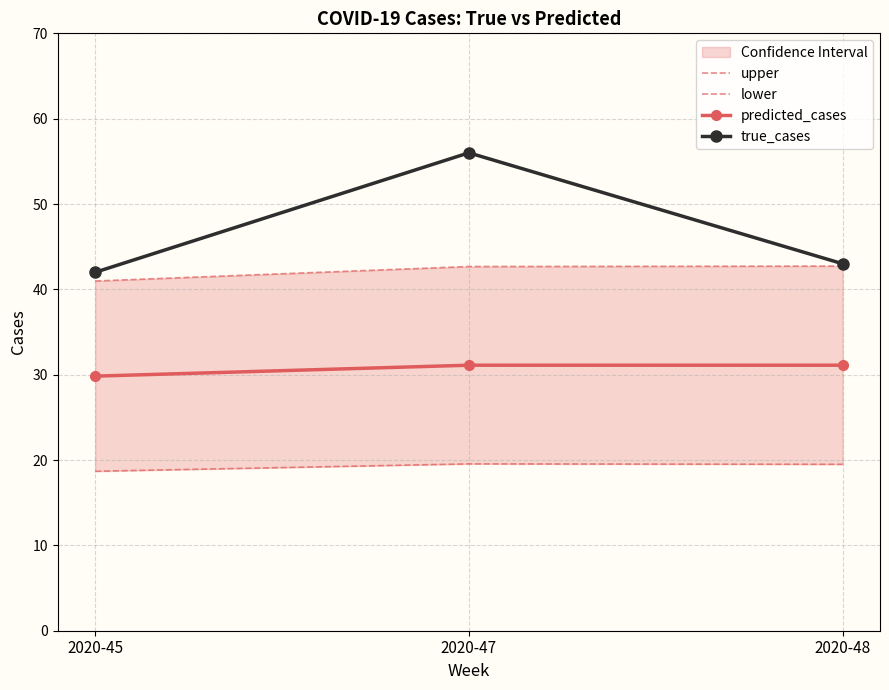

What is the difference between the maximum and minimum values in the predicted_cases series?

1.3